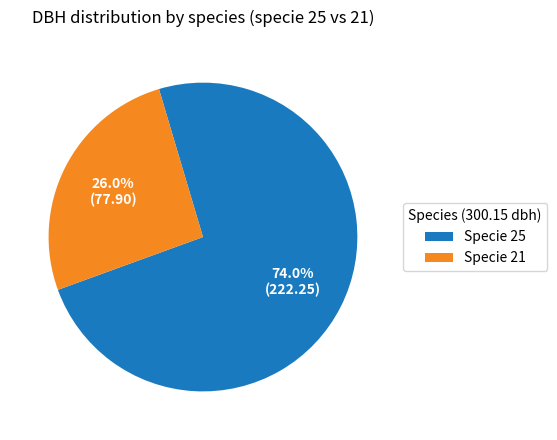

Do Specie 21 and Specie 25 together represent more than half of the pie?

Yes